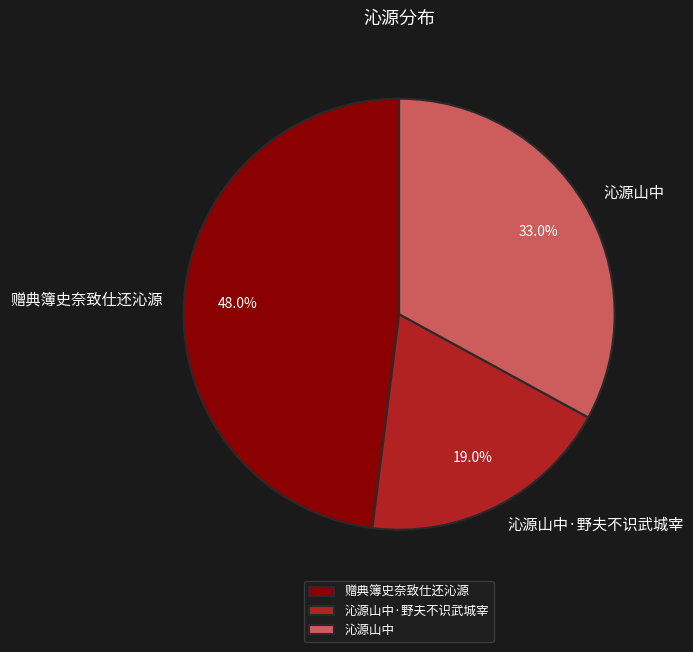

What is the largest slice in the pie chart?

赠典簿史奈致仕还沁源